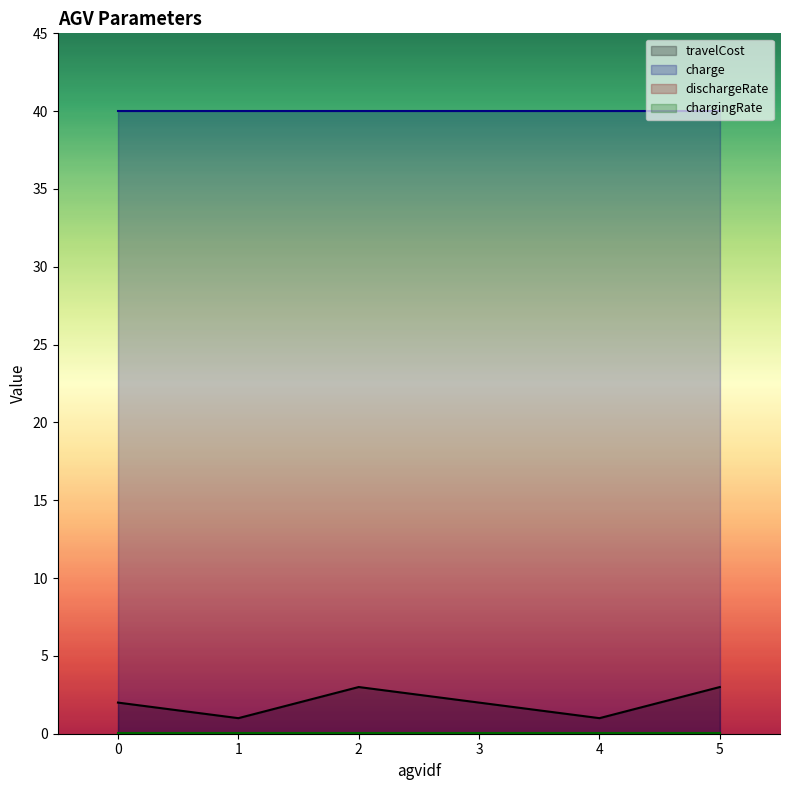

Count the number of categories in the chart.

6